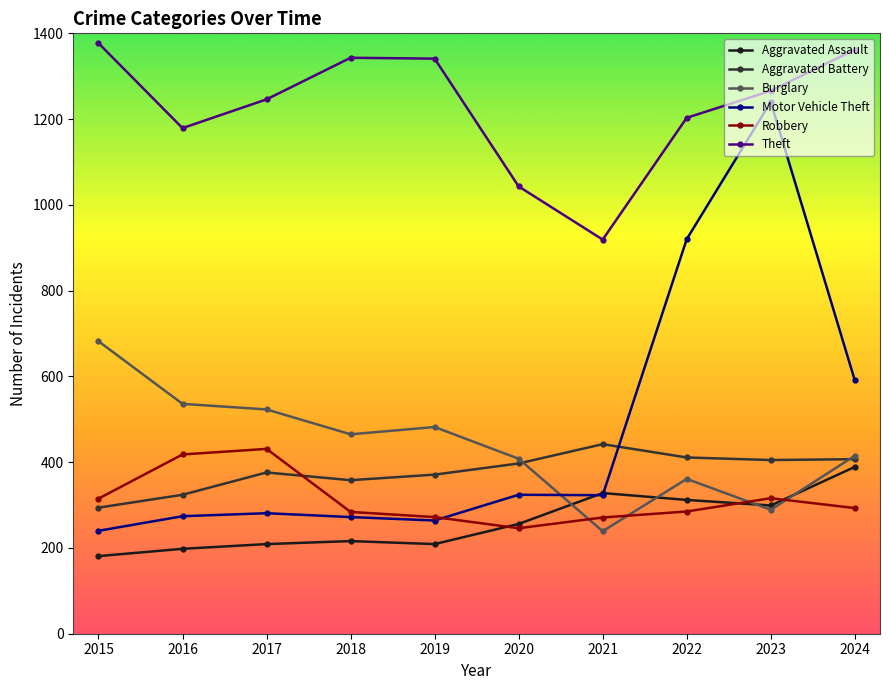

True or false: Robbery has more than 0 interior local peaks.

True